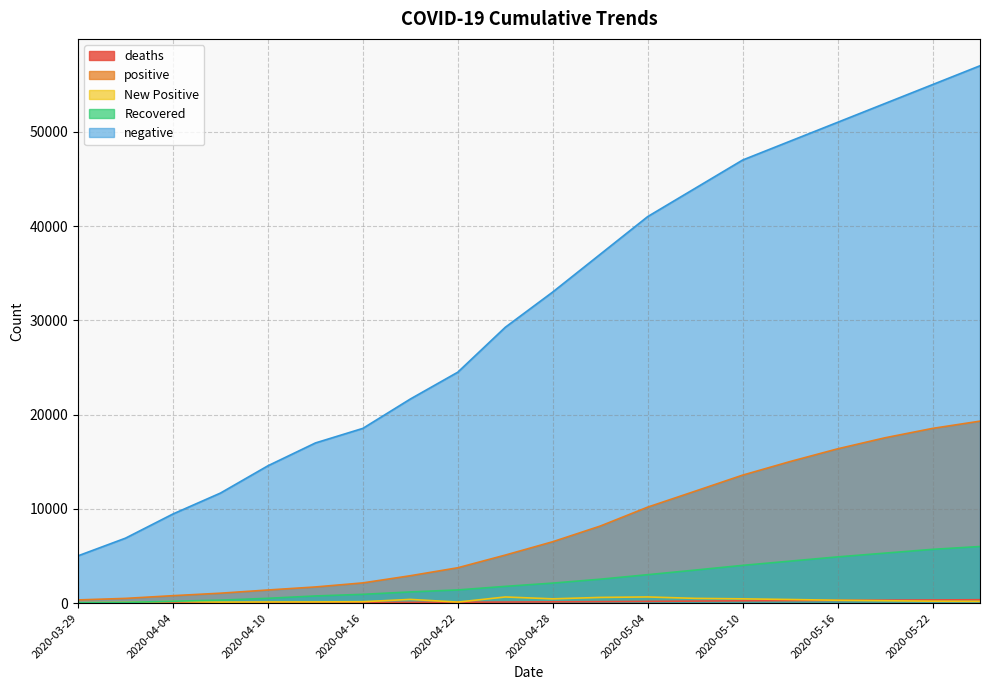

Where does the negative series first go above 33000?

2020-05-01